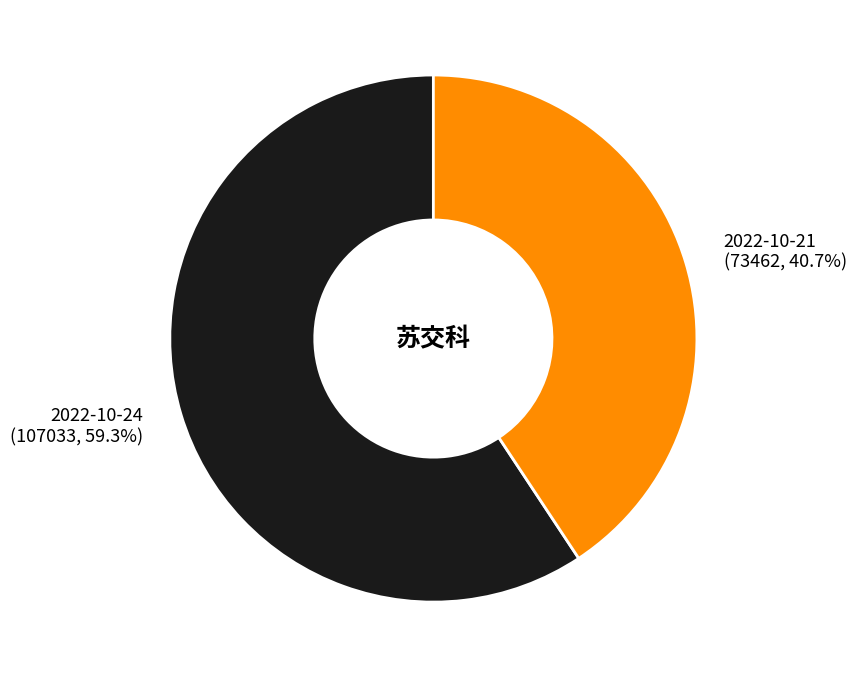

To the nearest percent, what is the average slice percentage?

50%